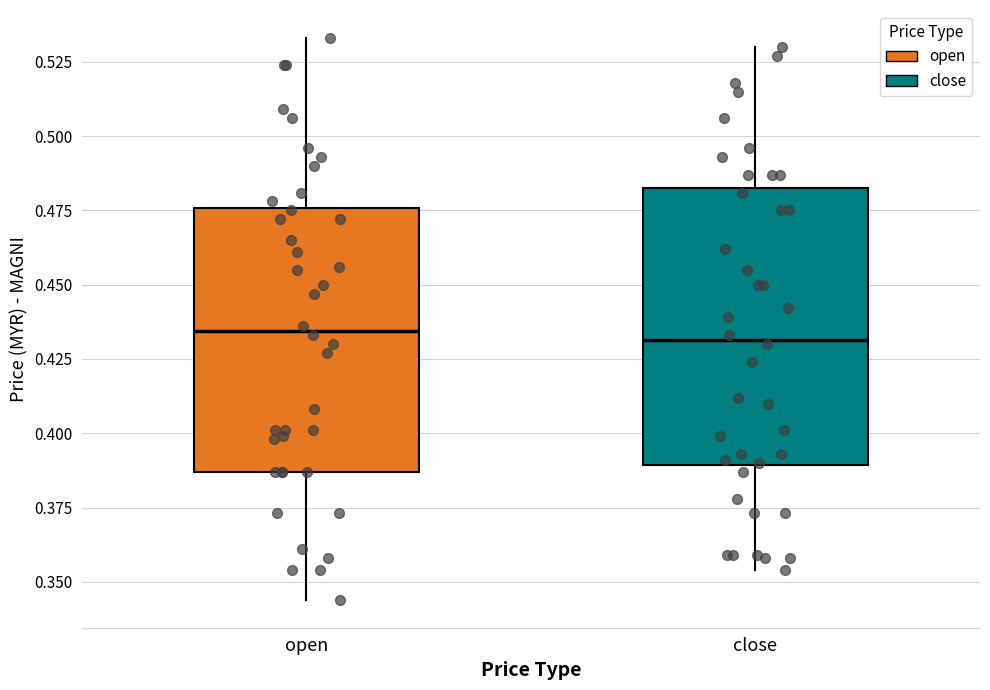

Where is the lower edge of the box for open on the y-axis? The values are not printed on the chart, so give them approximately, as read against the axis.

0.385